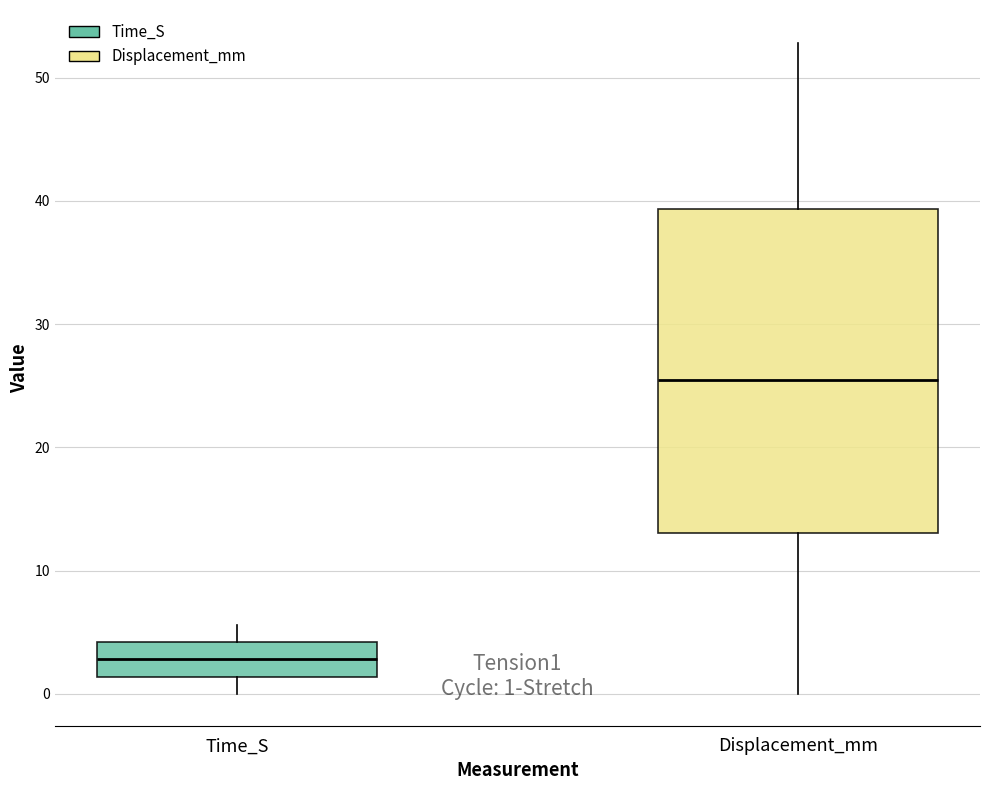

Which box's median line is the highest?

Displacement_mm